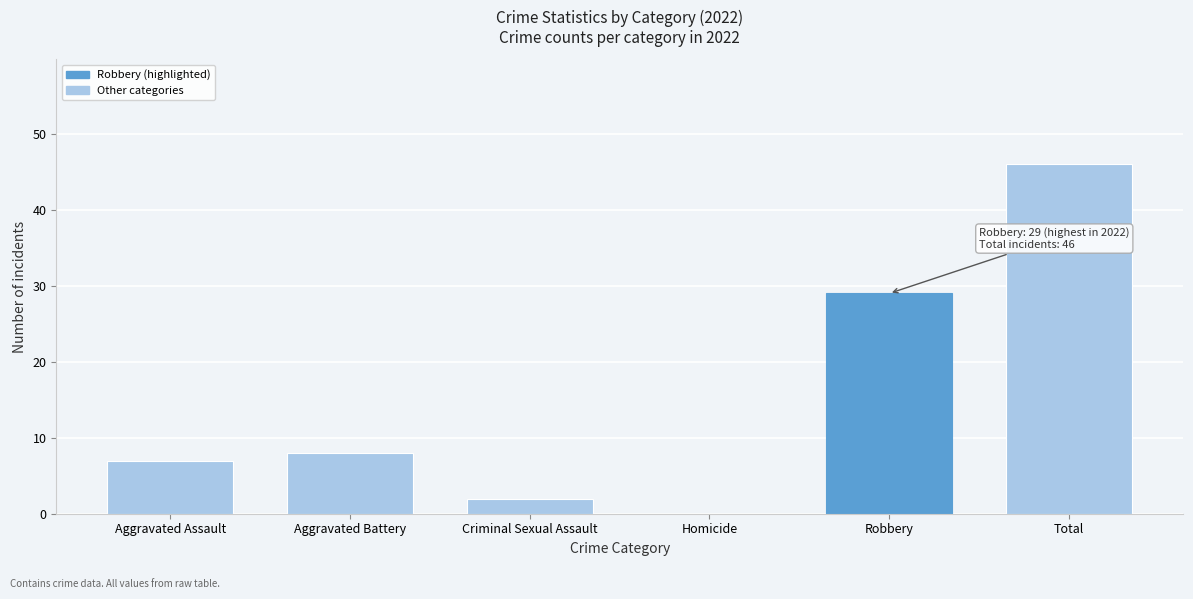

Which label corresponds to the largest value in the chart?

Total